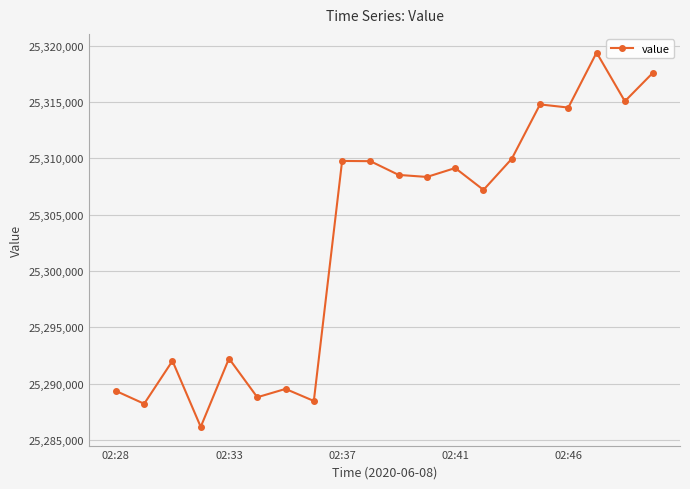

What is the maximum value shown in the chart?

25319390